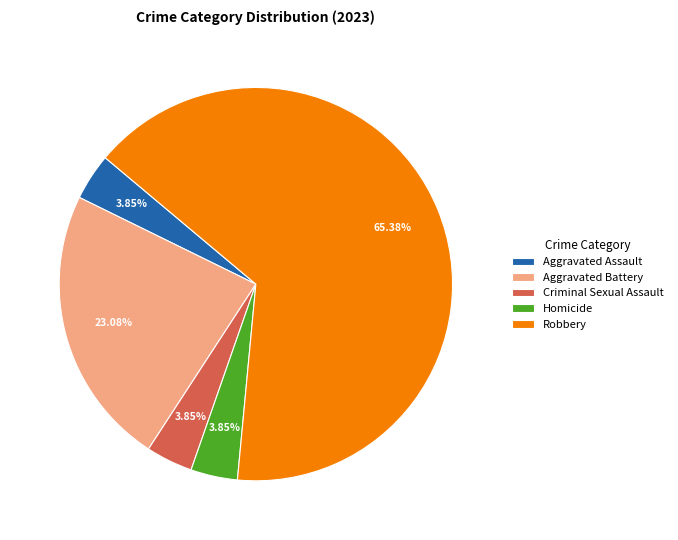

Is it true that Aggravated Assault is 4% of the pie?

True